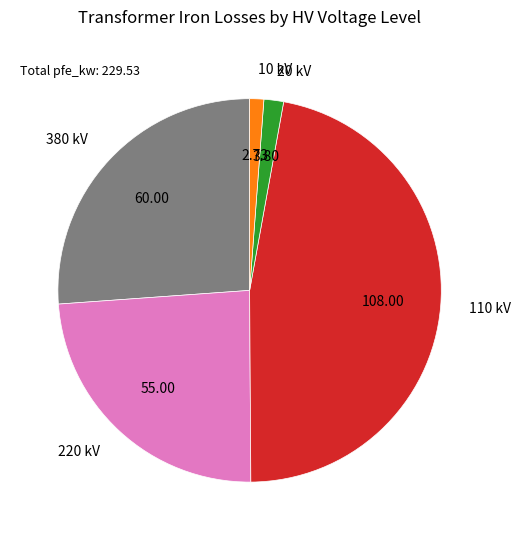

Is the sum of 220 kV and 110 kV greater than half?

Yes